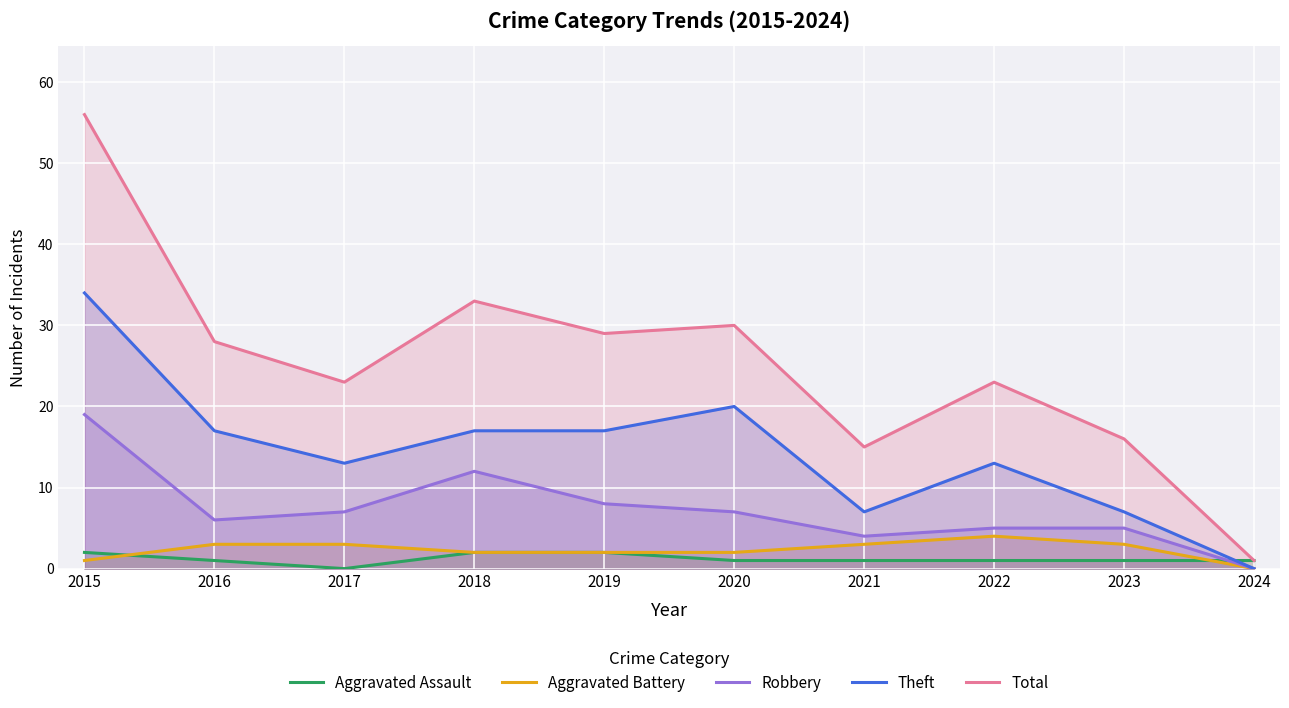

Is it true that Theft equals 4 at 2018?

False